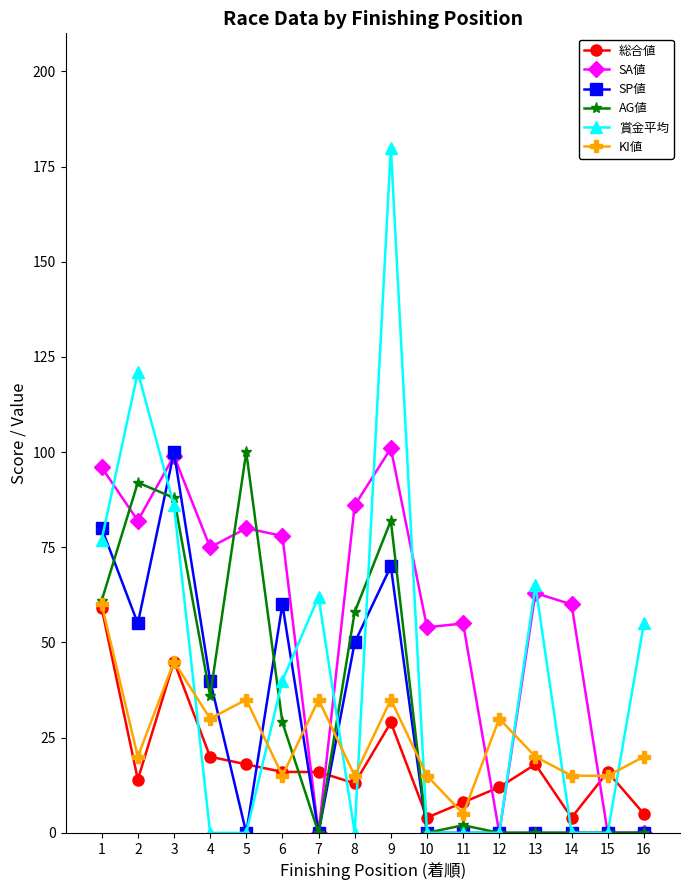

True or false: KI値 and SA値 cross at least once.

True